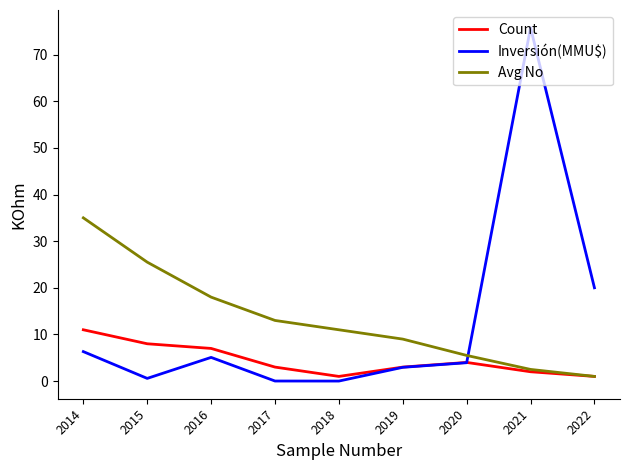

The value of Avg No at 2015 is 25.5. True or false?

True